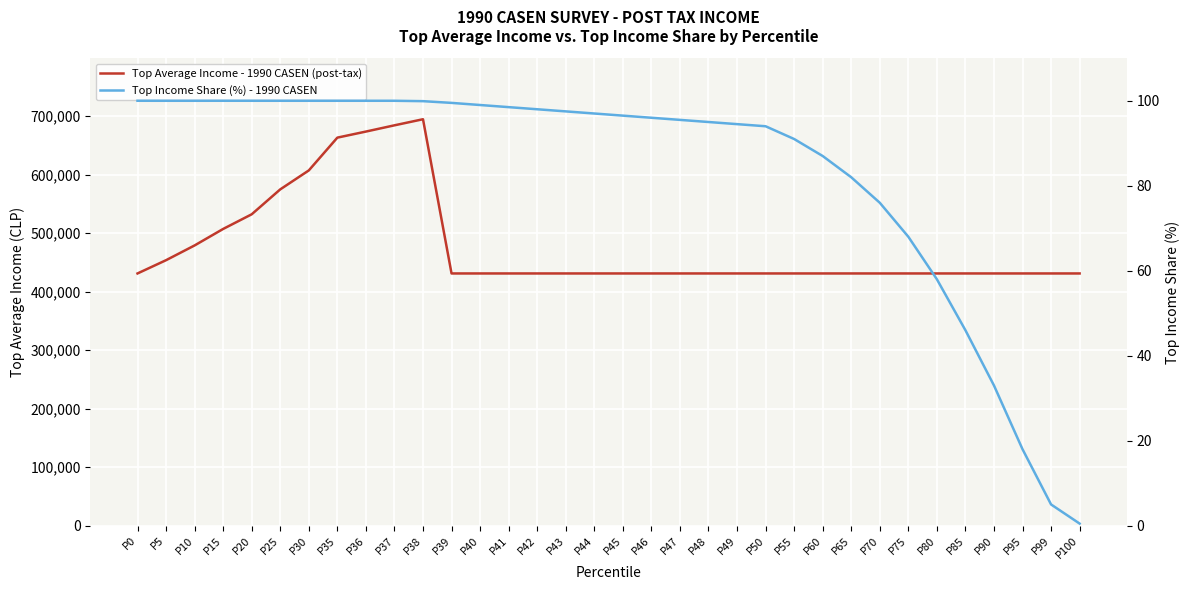

What is the highest value of the Top Average Income - 1990 CASEN (post-tax) series?

694889.0